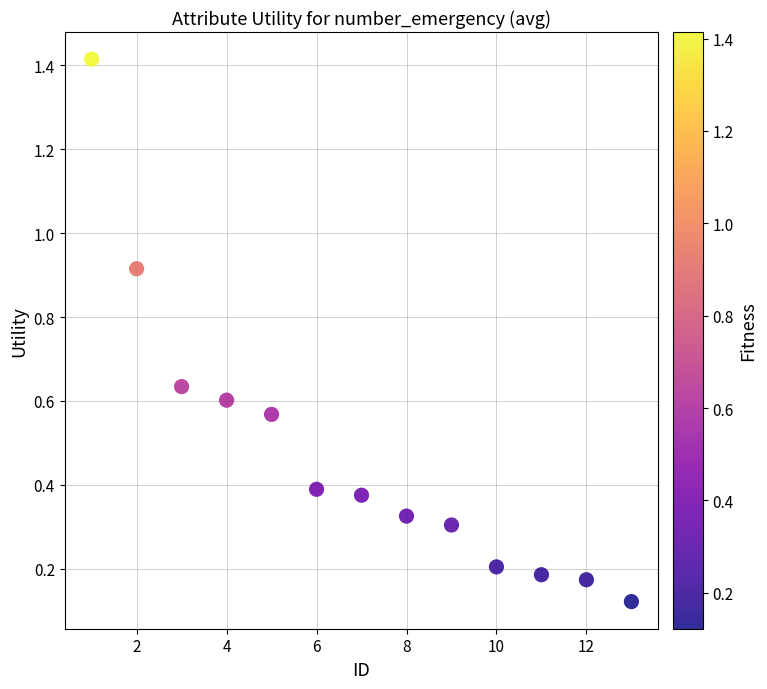

What is the range of Y values (max minus min)?

1.3